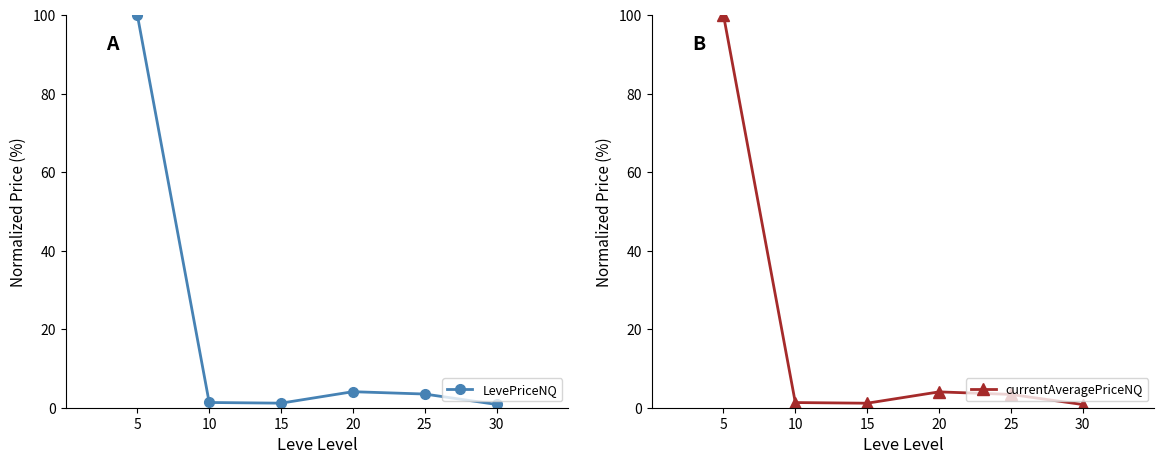

Reading left to right, transcribe all the data shown in this chart.

LevePriceNQ: 5=100.0	10=1.3	15=1.2	20=4.1	25=3.5	30=0.8
currentAveragePriceNQ: 5=100.0	10=1.3	15=1.1	20=4.0	25=3.4	30=0.8